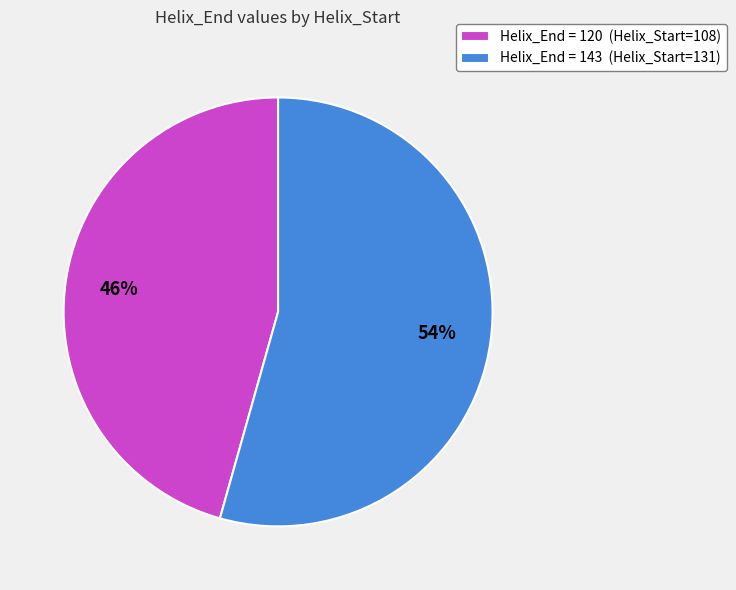

To the nearest percent, what portion does Helix_End = 120 (Helix_Start=108) represent?

46%